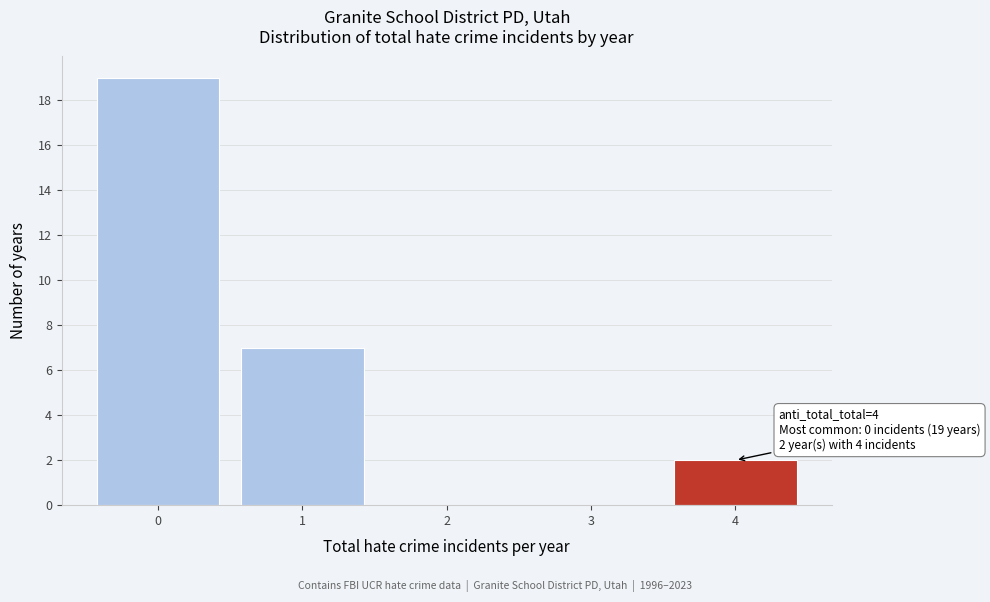

Reading left to right, extract all data points from this chart.

0=19	1=7	2=0	3=0	4=2